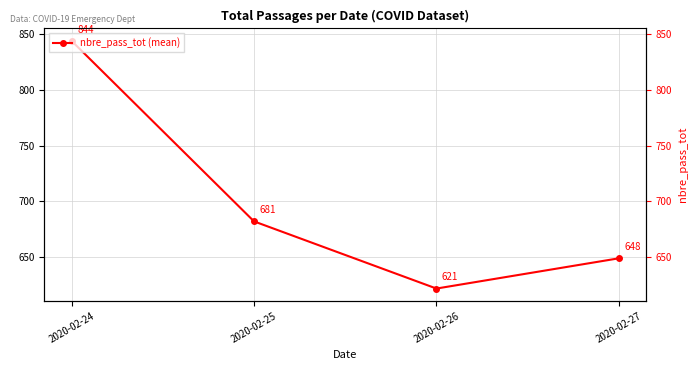

True or false: the data shows 288.8 at 2020-02-25.

False